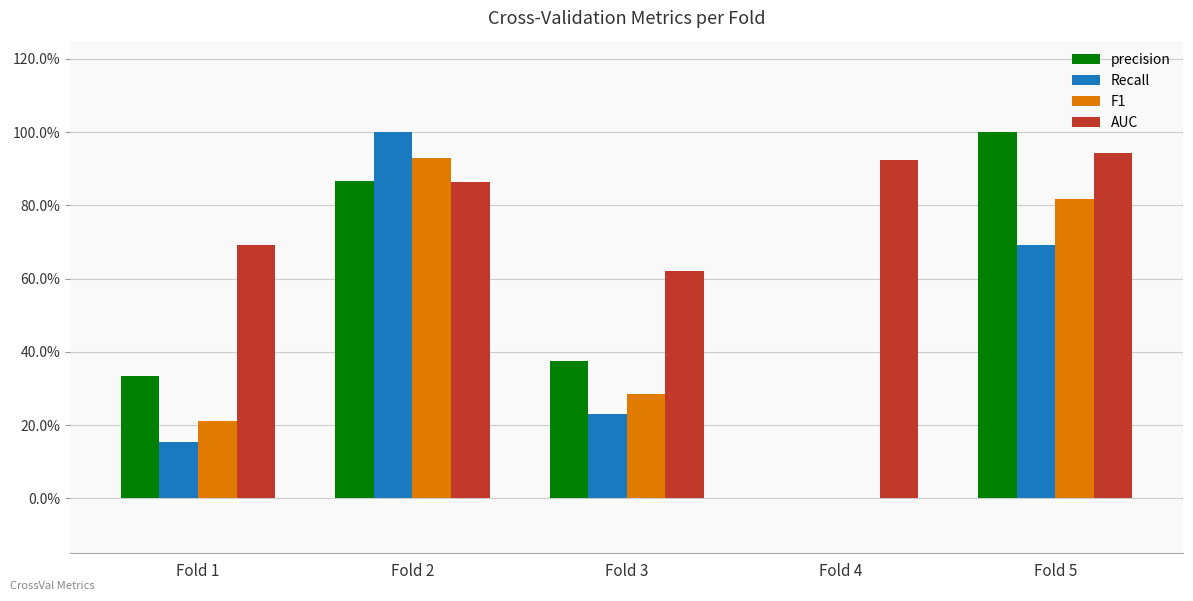

What are all the series names shown in the legend?

precision, Recall, F1, AUC